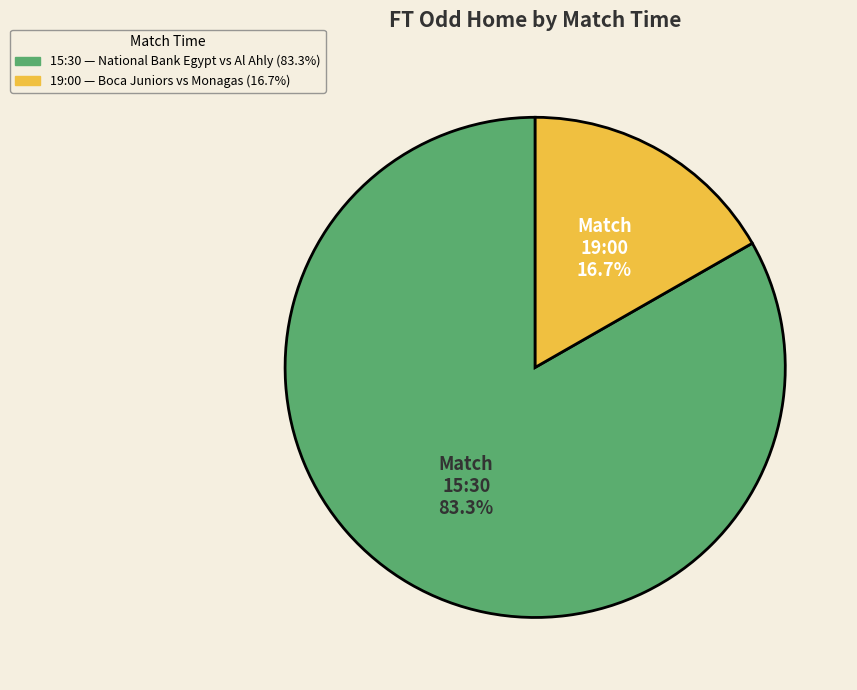

To the nearest percent, what portion does 19:00 represent?

17%